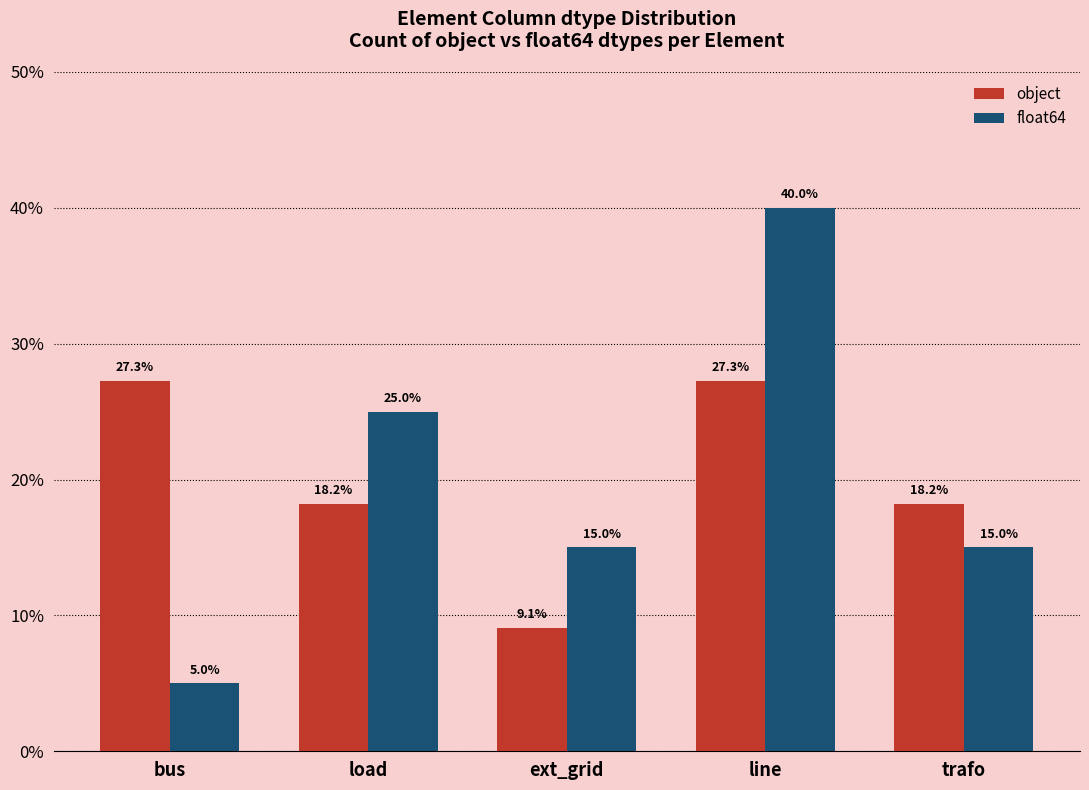

What are all the series names shown in the legend?

object, float64